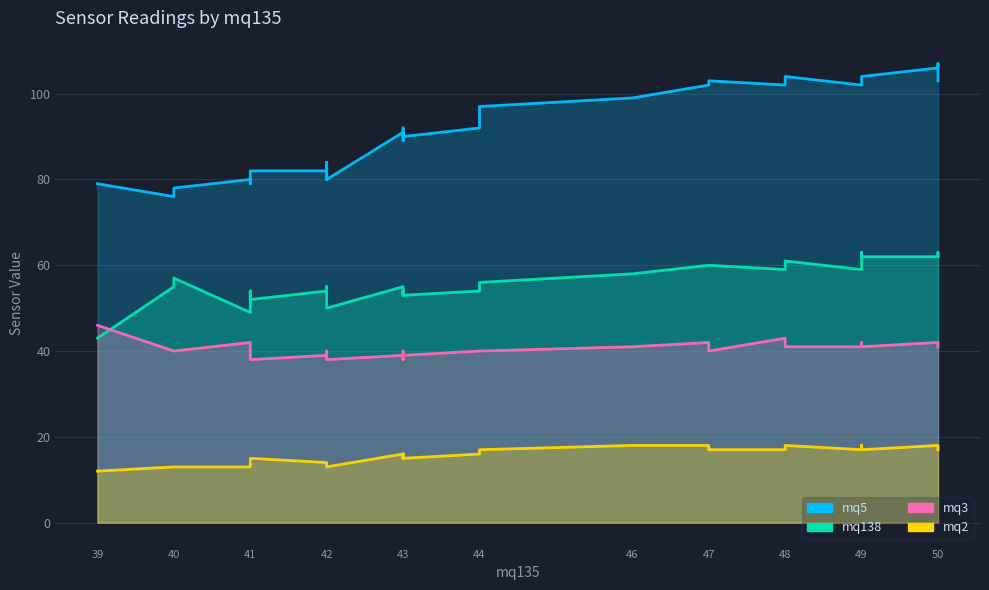

What is the highest value of the mq3 series?

46